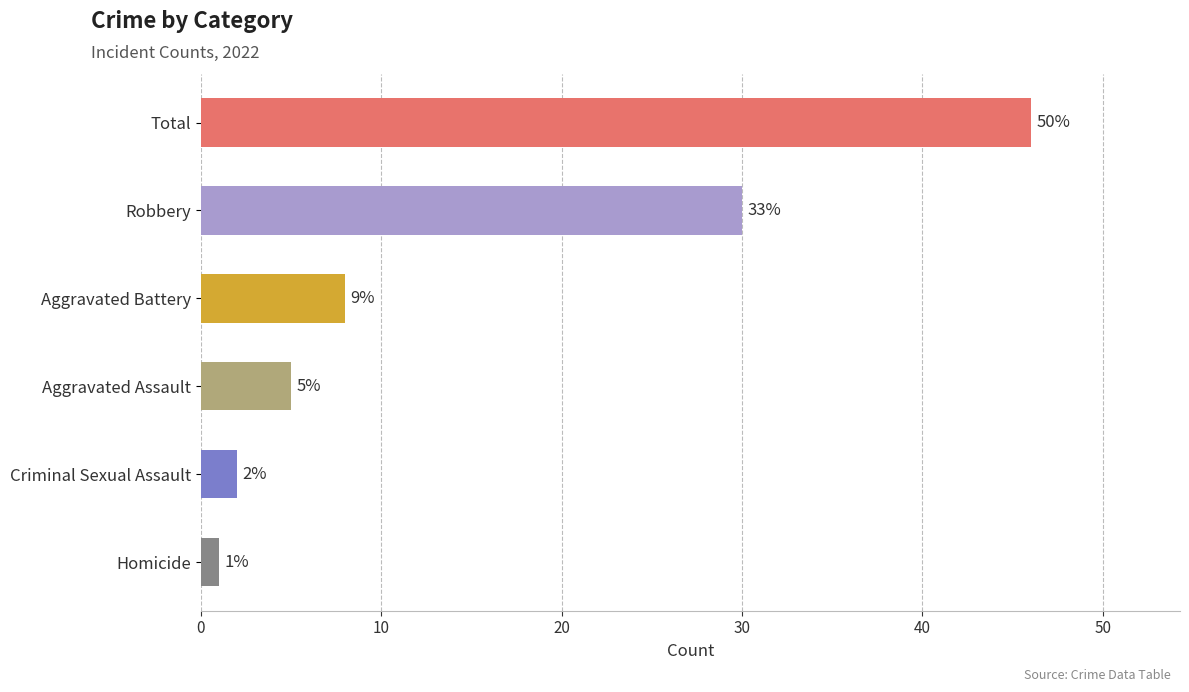

How many values are below 8?

3